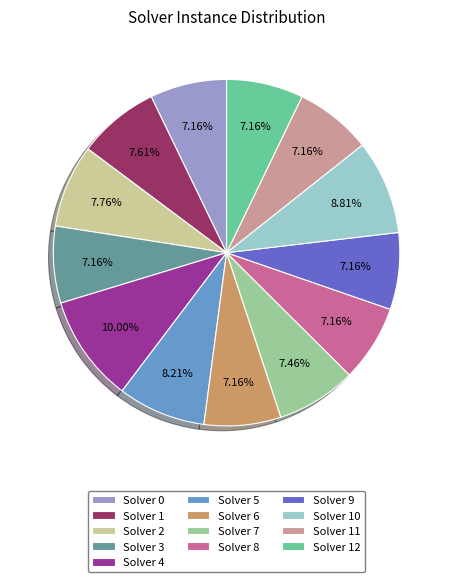

Does Solver 8 account for over 50% of the chart?

No